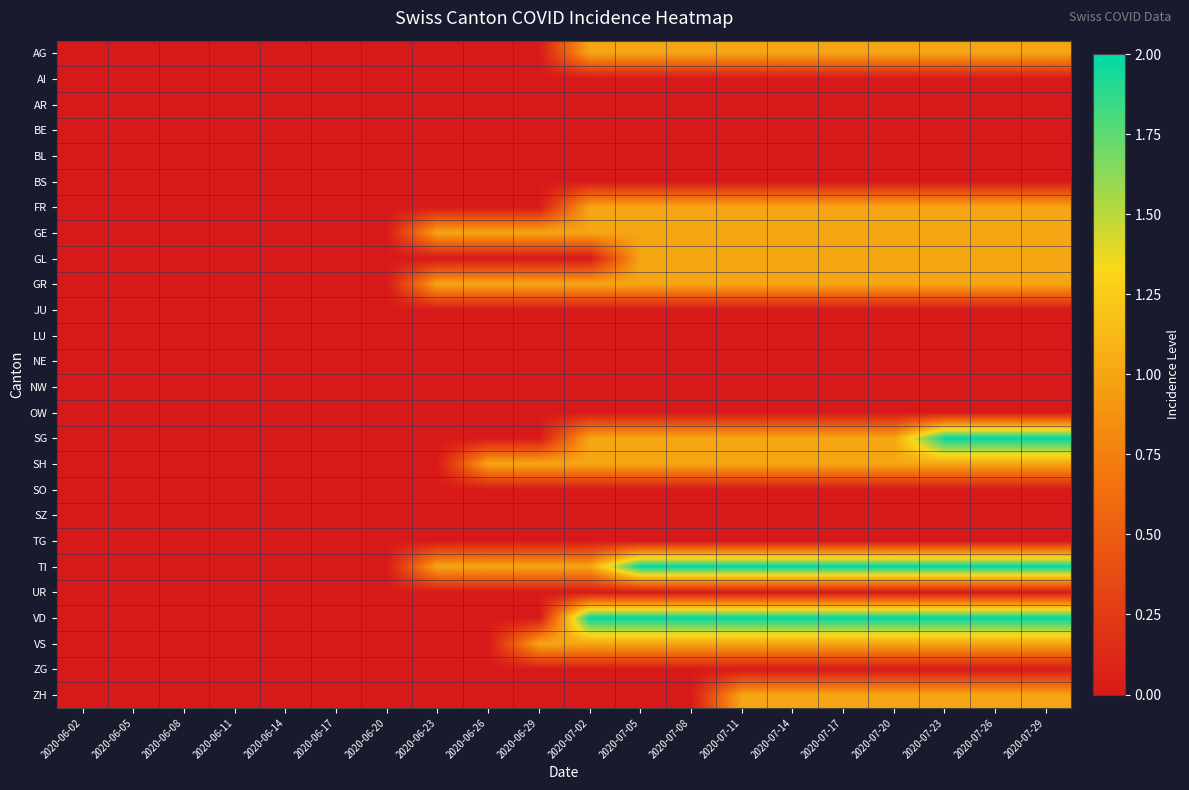

What is the total value across all series at 2020-07-11?

13